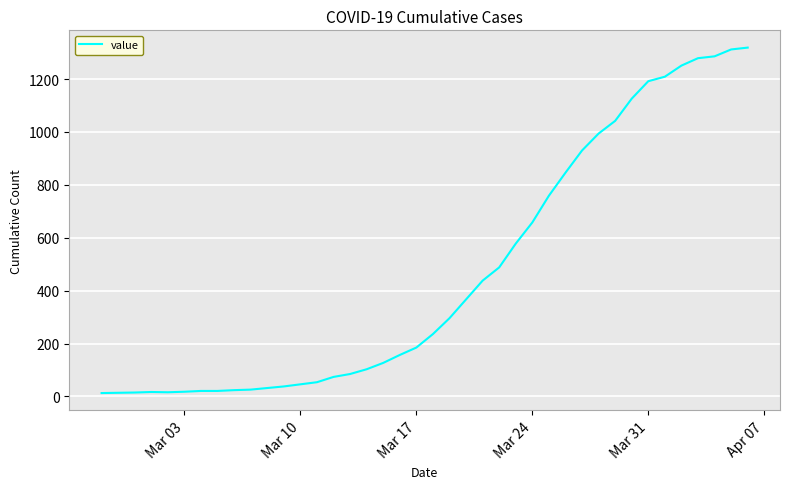

What is the greatest value displayed?

1319